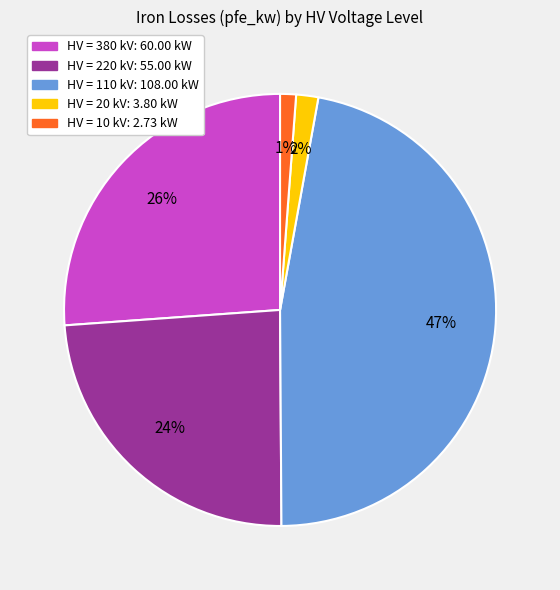

To the nearest percent, what is the difference between the largest and smallest slice percentages?

46%